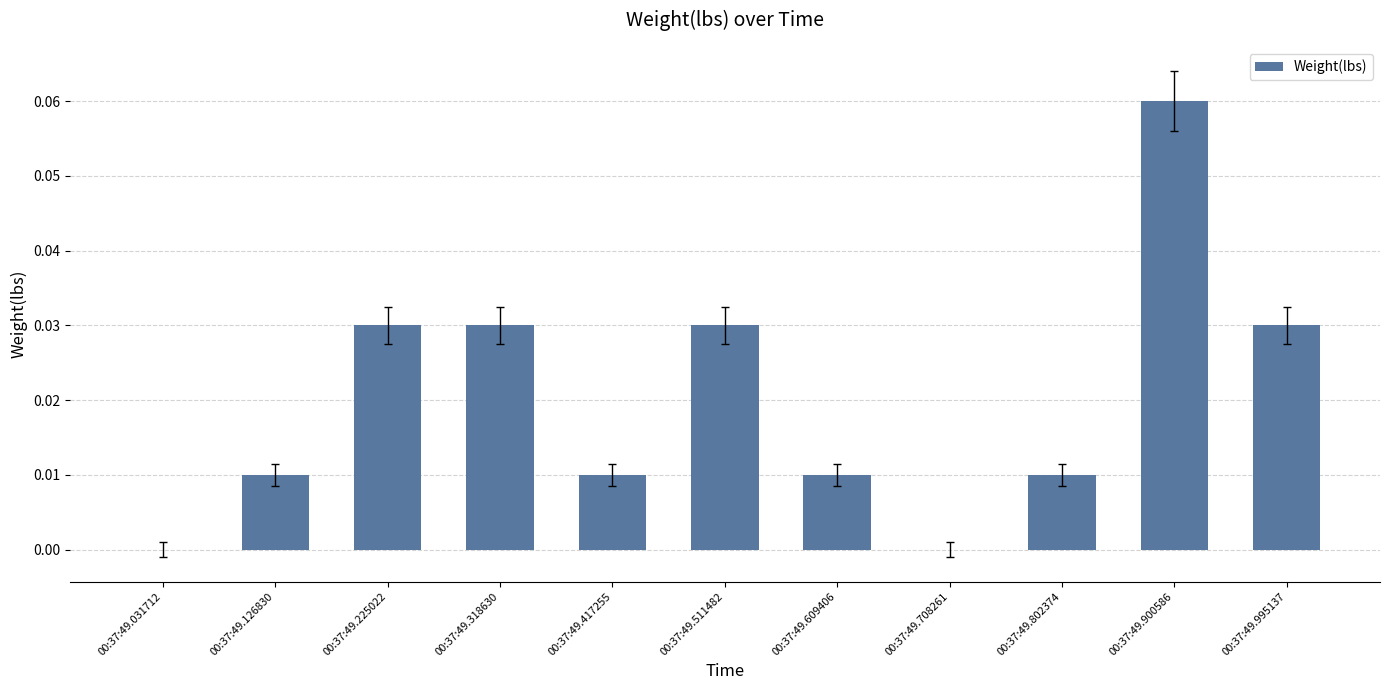

The value at 00:37:49.318630 is 0.0. True or false?

True